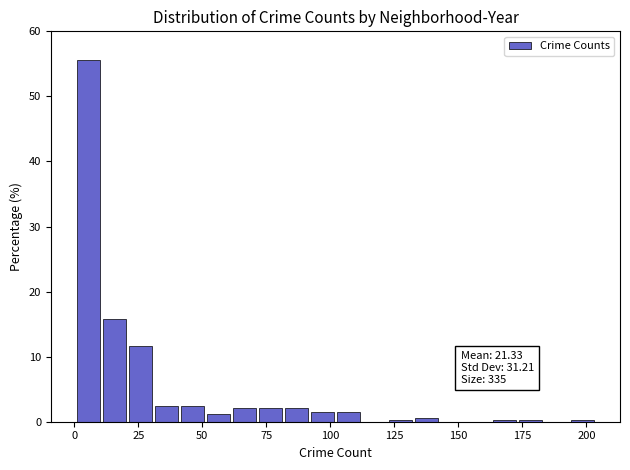

Around what value on the x-axis is the tallest bar? Give the approximate position of its centre, as read against the axis.

5